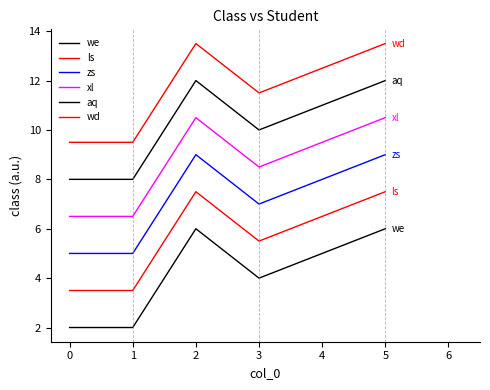

Is this an area chart (filled region under the line)?

No